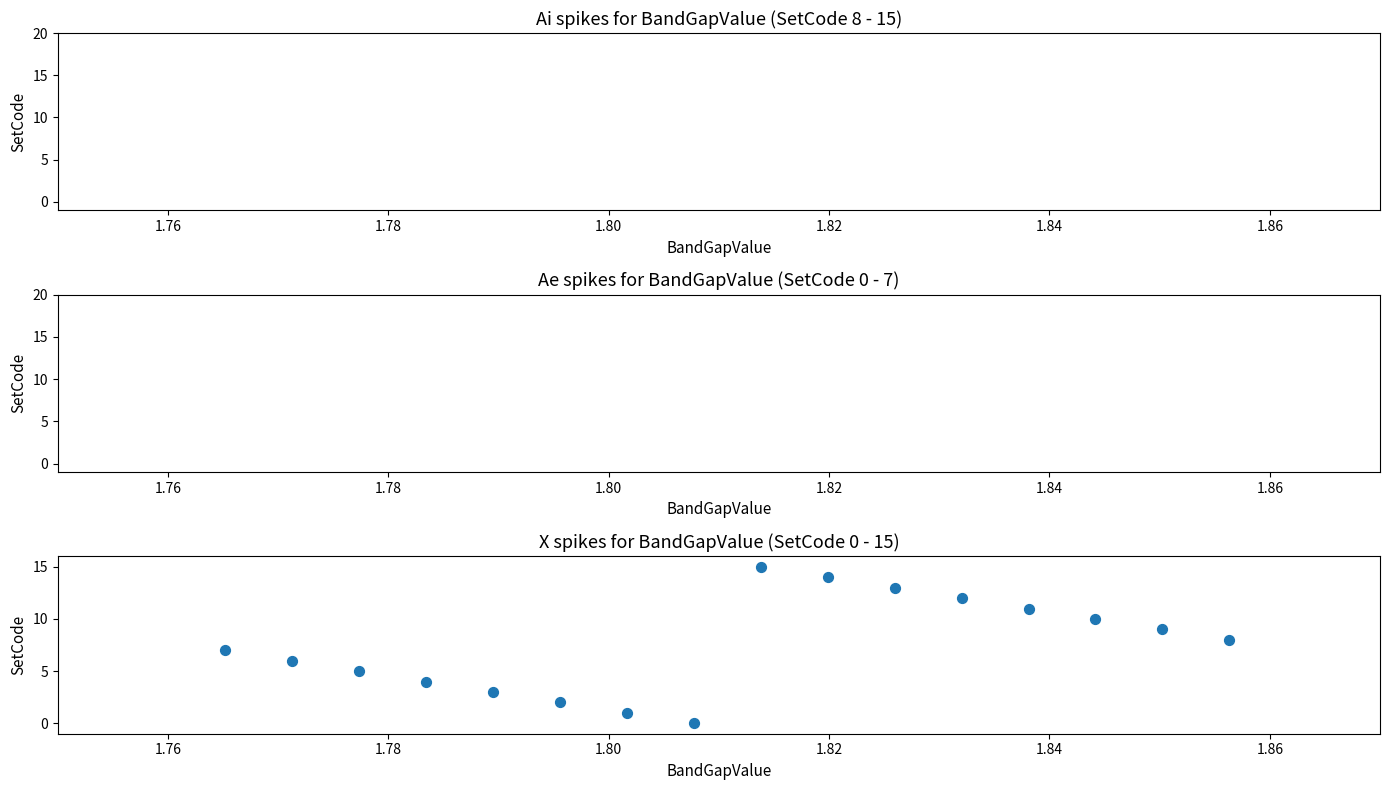

What is the range of Y values (max minus min)?

15